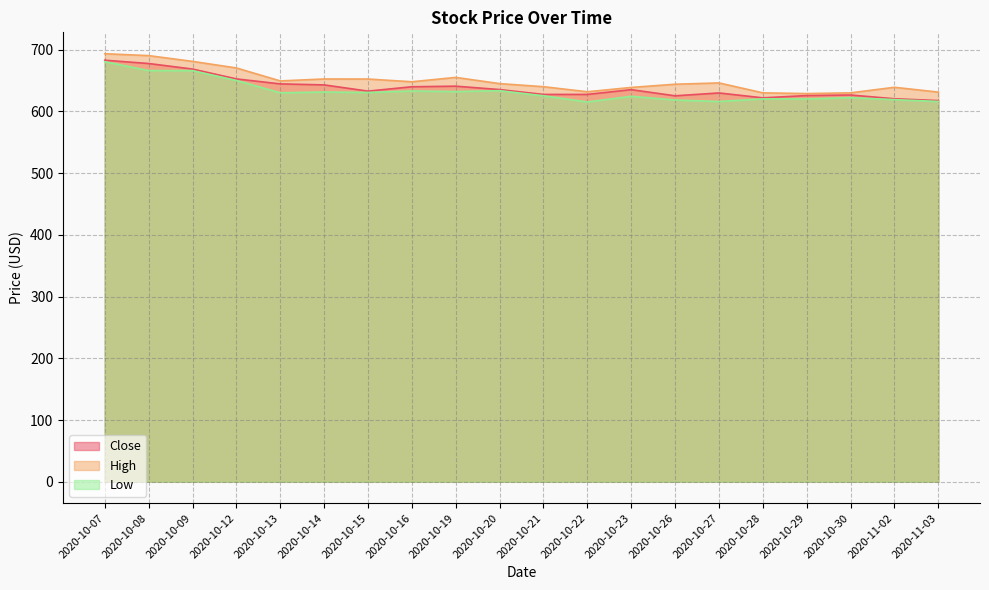

Where is High nearest to the value 661?

2020-10-19